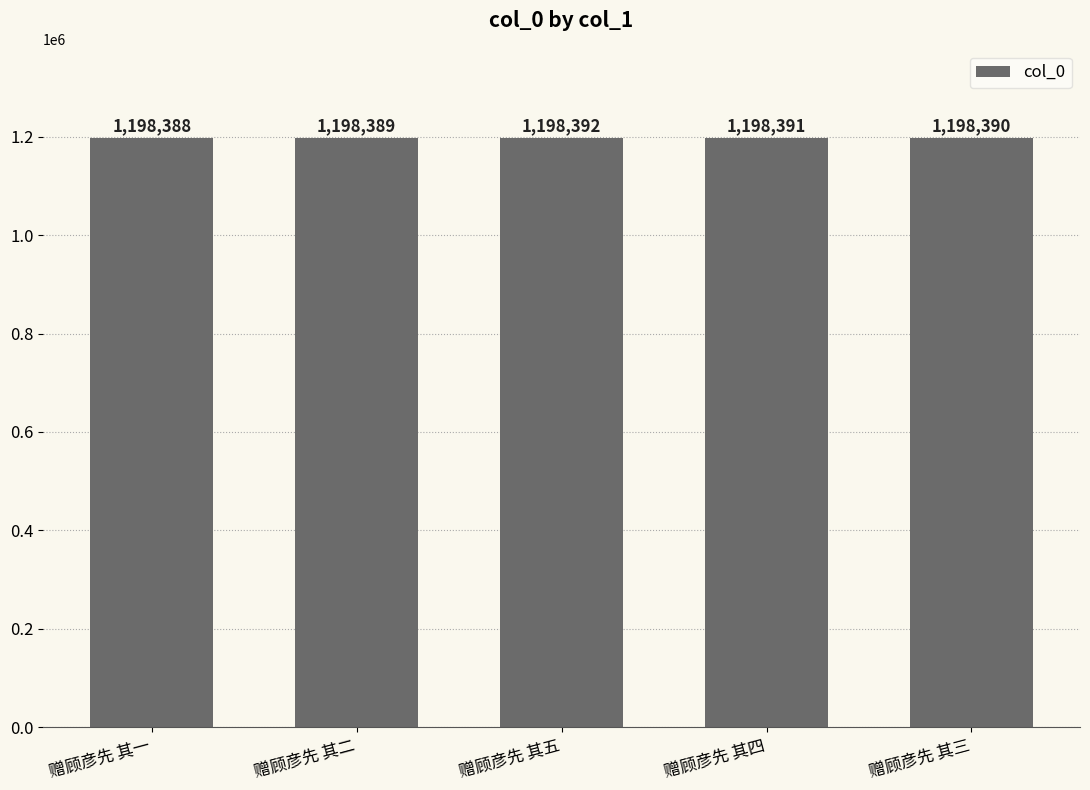

Where is the data nearest to the value 1198390?

赠顾彦先 其三